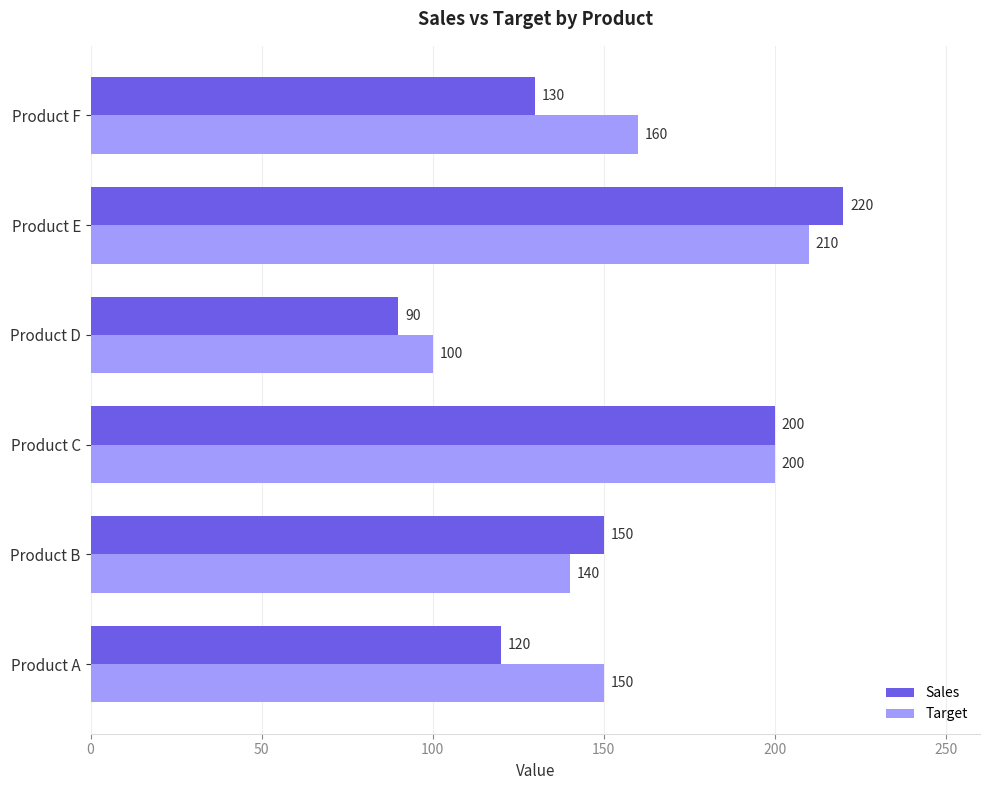

At which category does the chart reach its peak across all series?

Product E